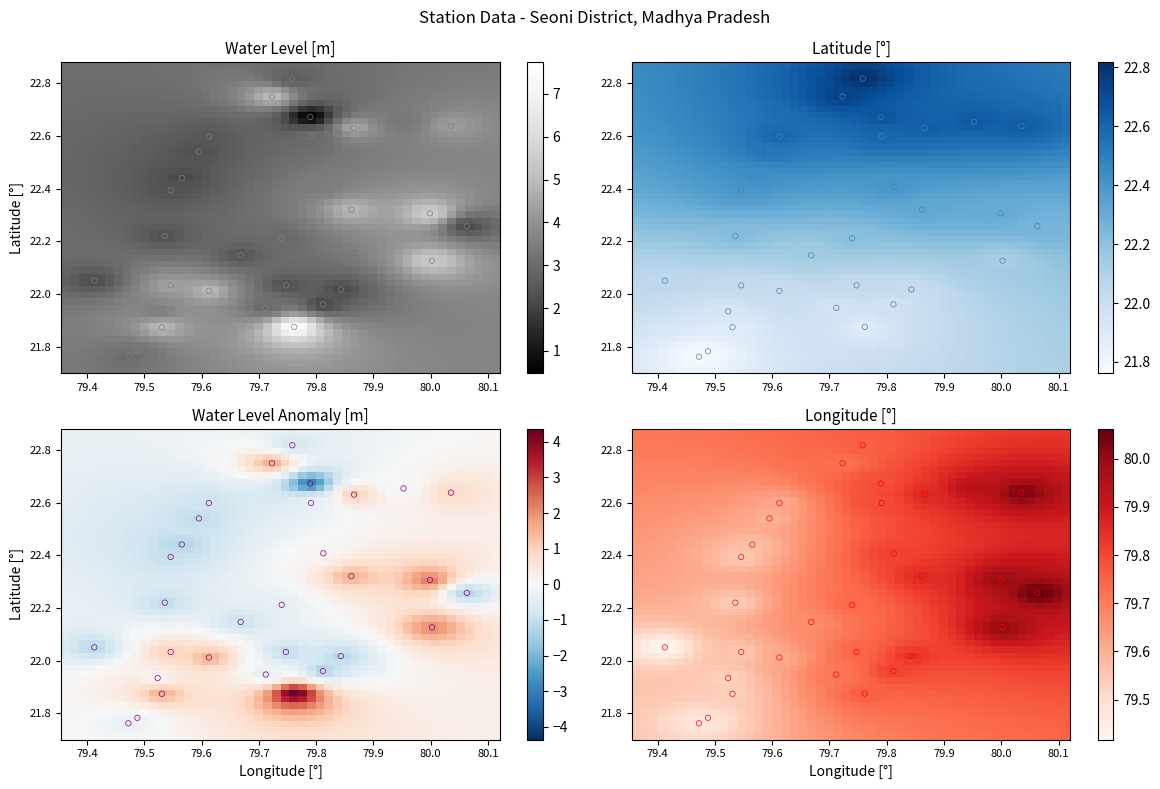

How many values in the water_level (in m) series are below 3?

15